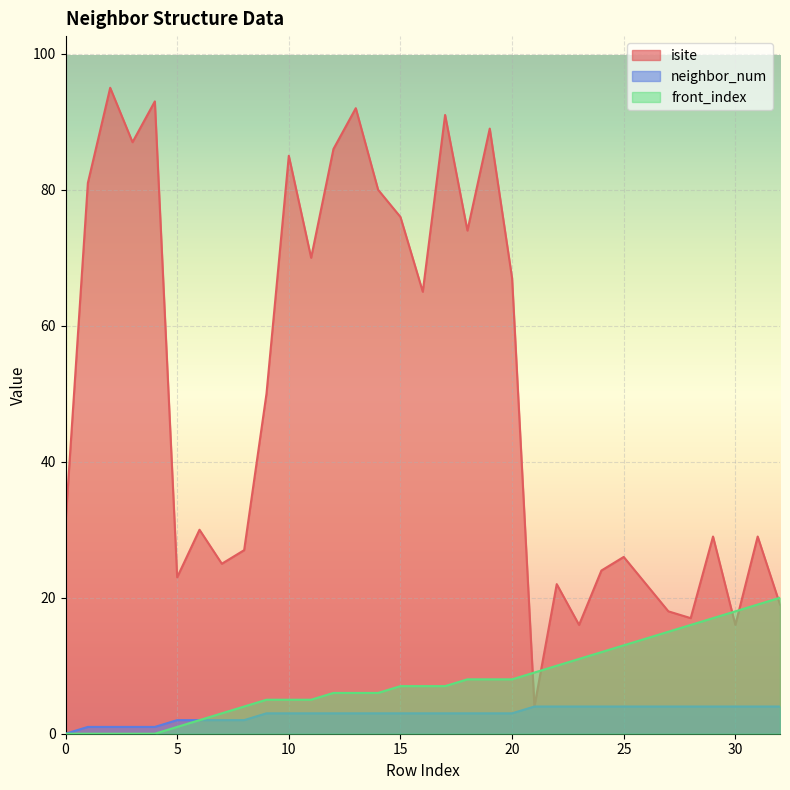

Does the chart display data point markers on the line(s)?

No